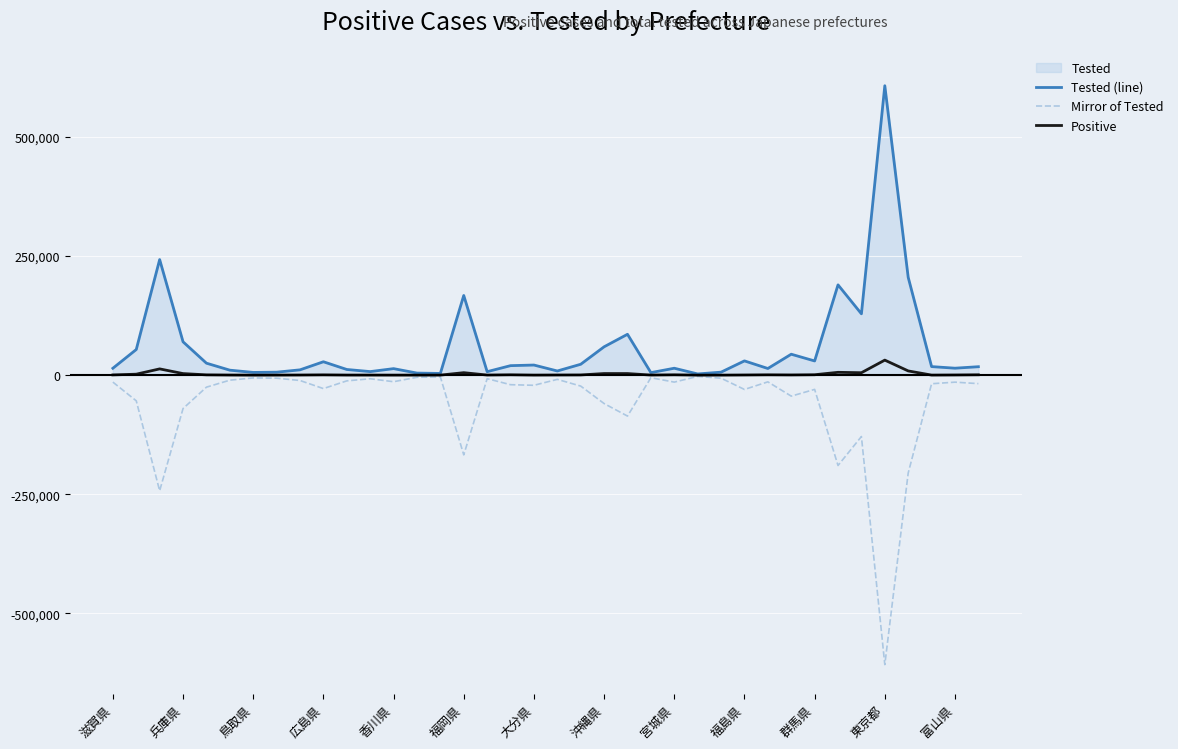

Which label corresponds to the smallest value in the chart?

東京都